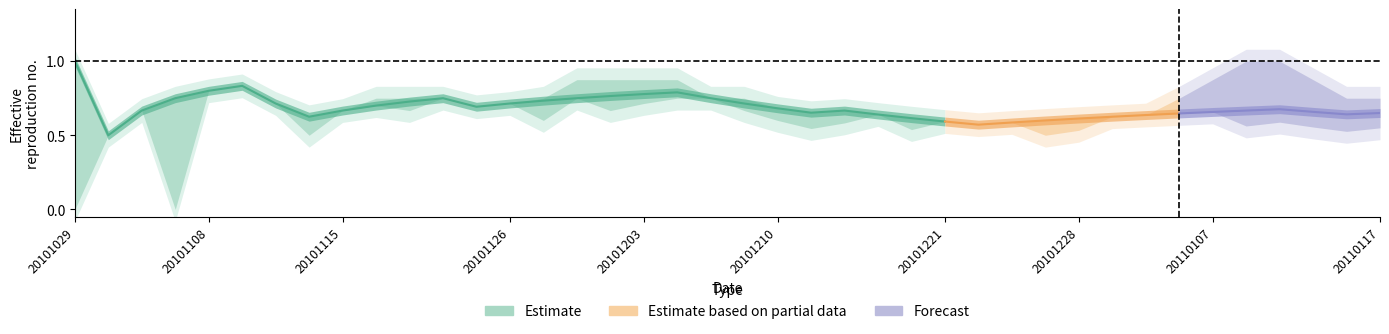

Does the chart have visible grid lines?

No